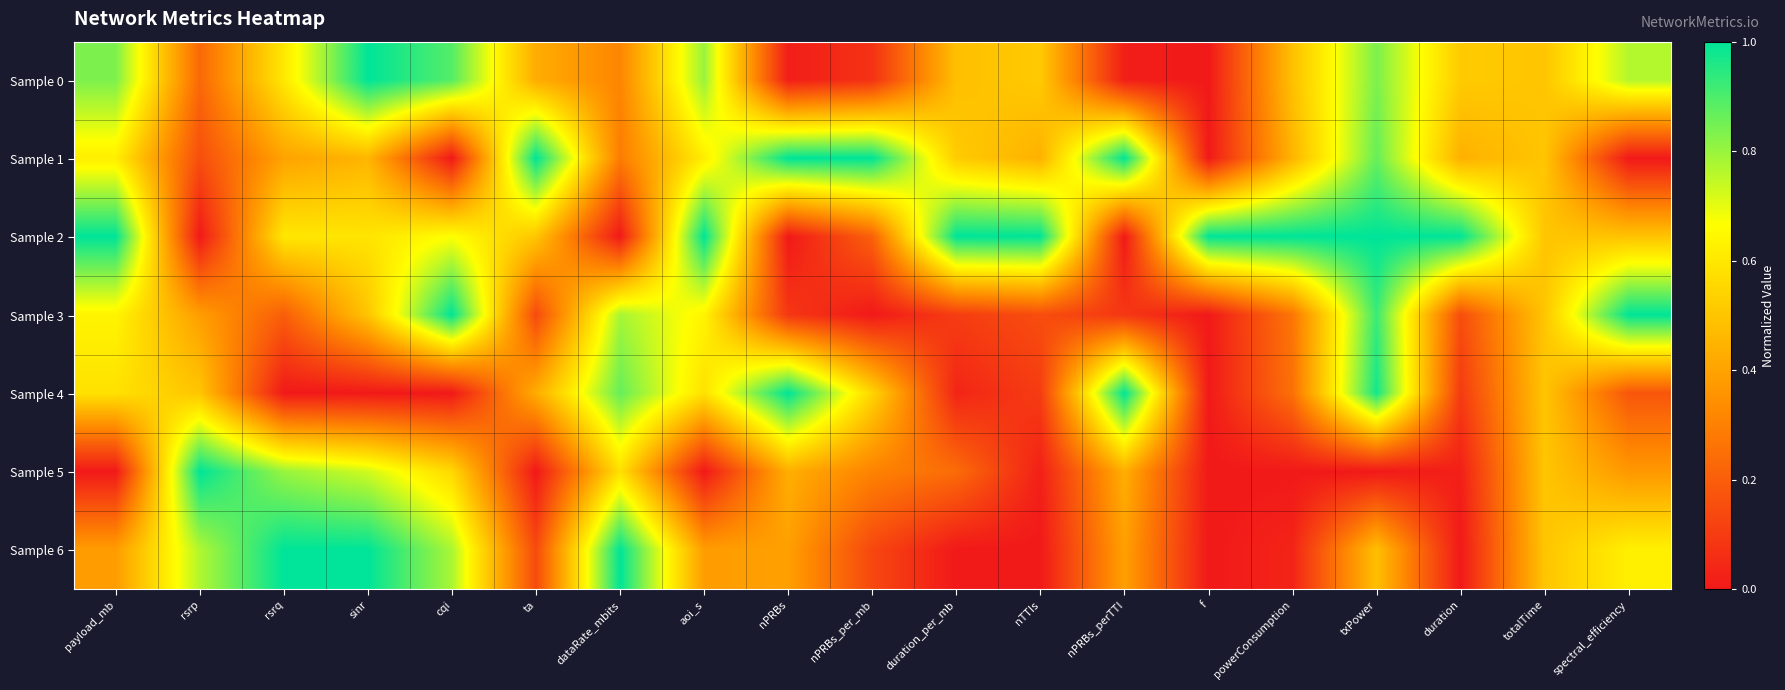

What is the spread (max minus min) of values at nTTIs?

1.0